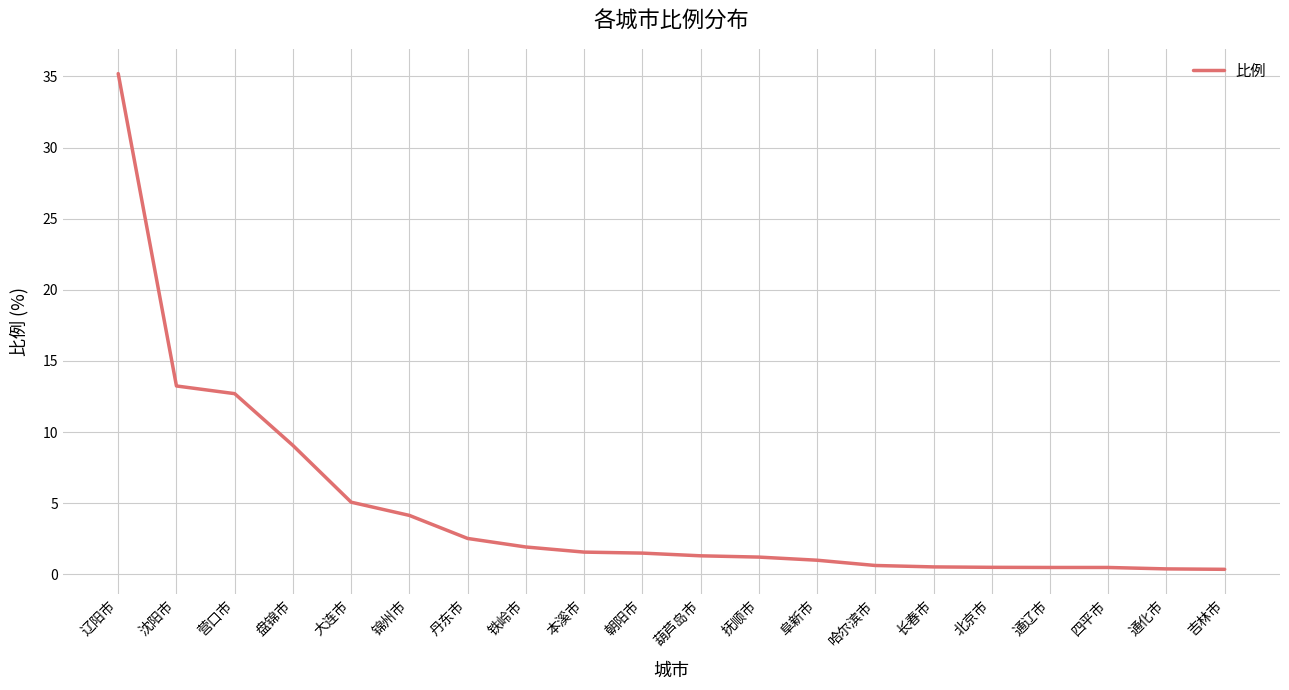

Is this an area chart (filled region under the line)?

No